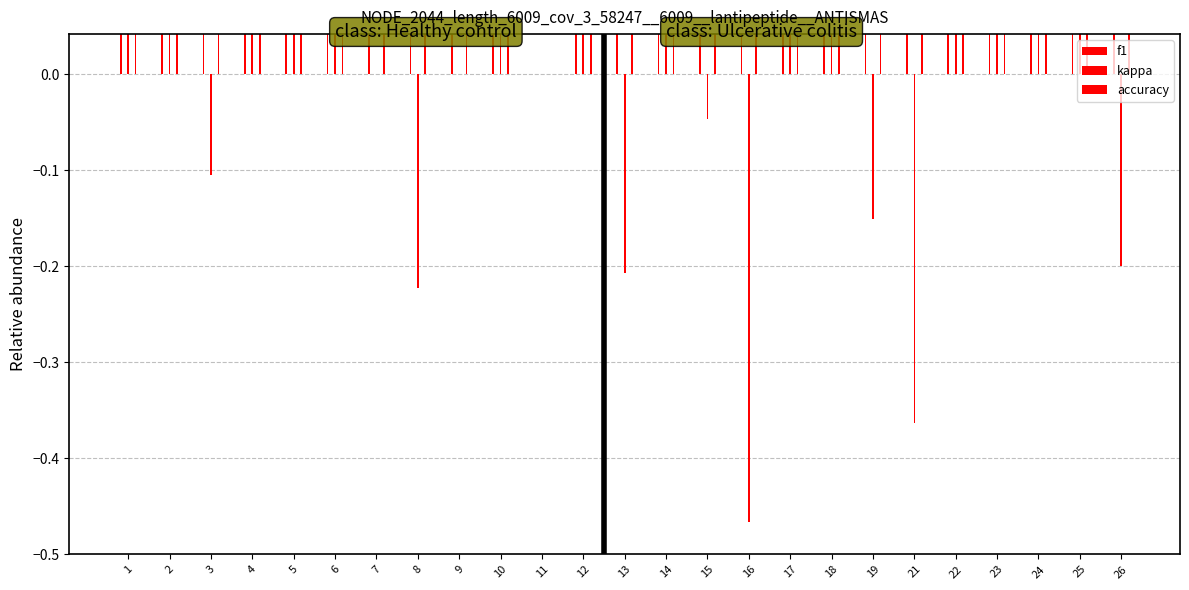

Which series has the largest total across all categories?

f1